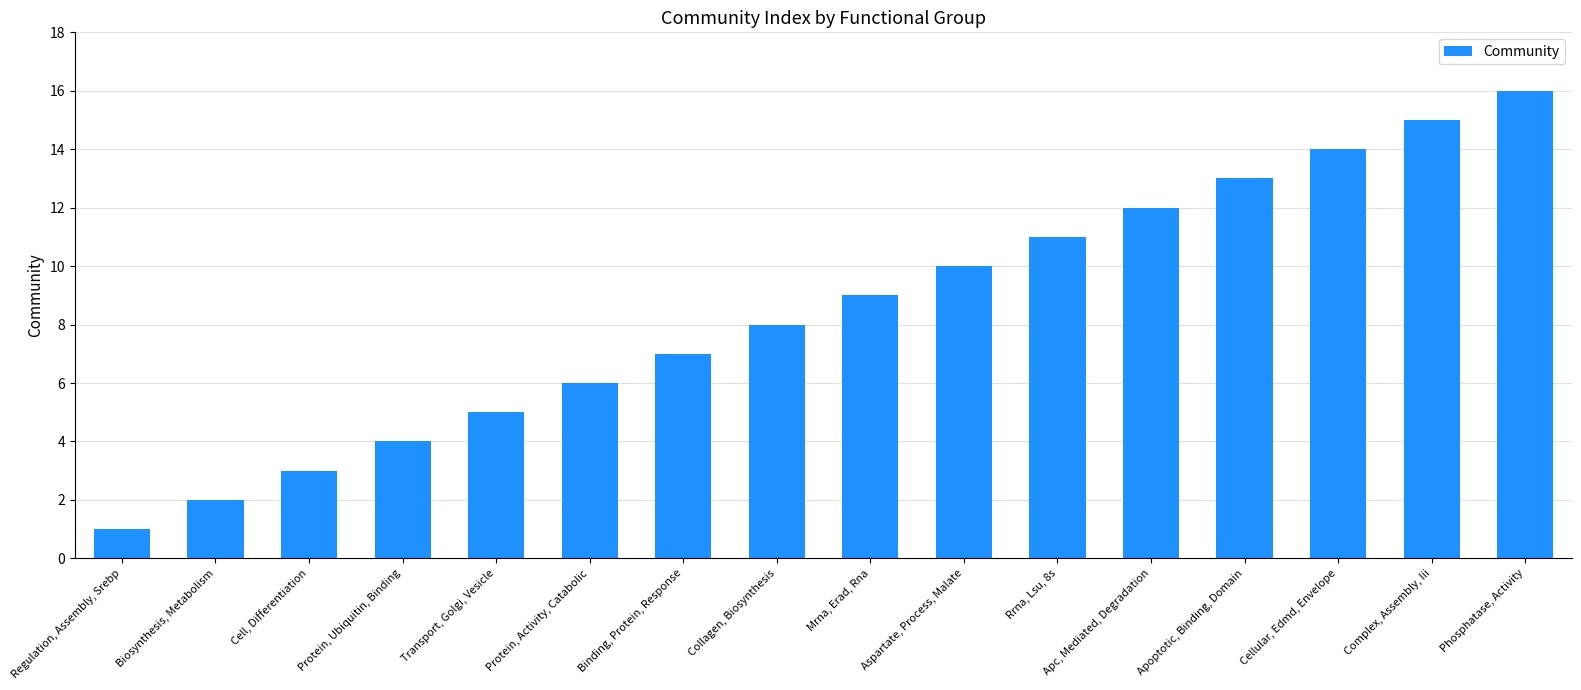

What is the difference between the maximum and minimum values?

15